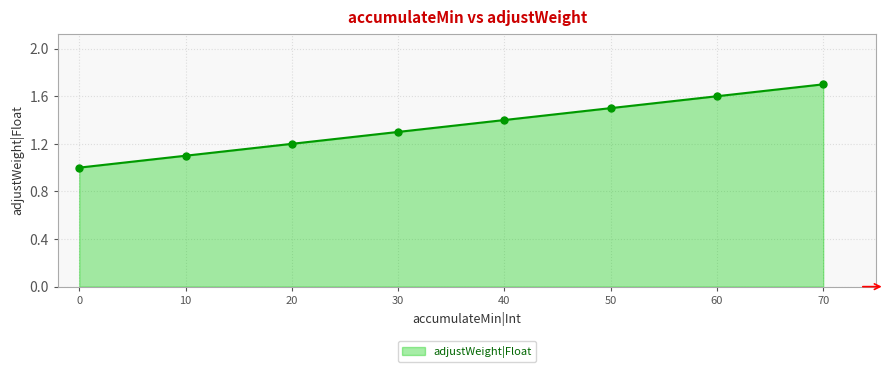

Between 10 and 50, which is larger?

50